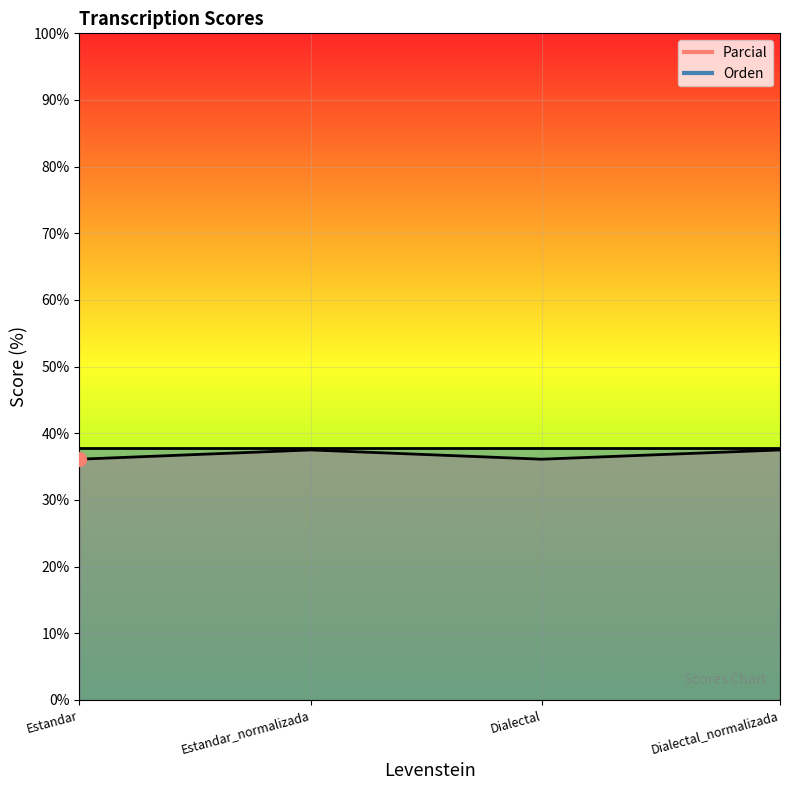

The chart shows a value of 17.2 at Dialectal. True or false?

False